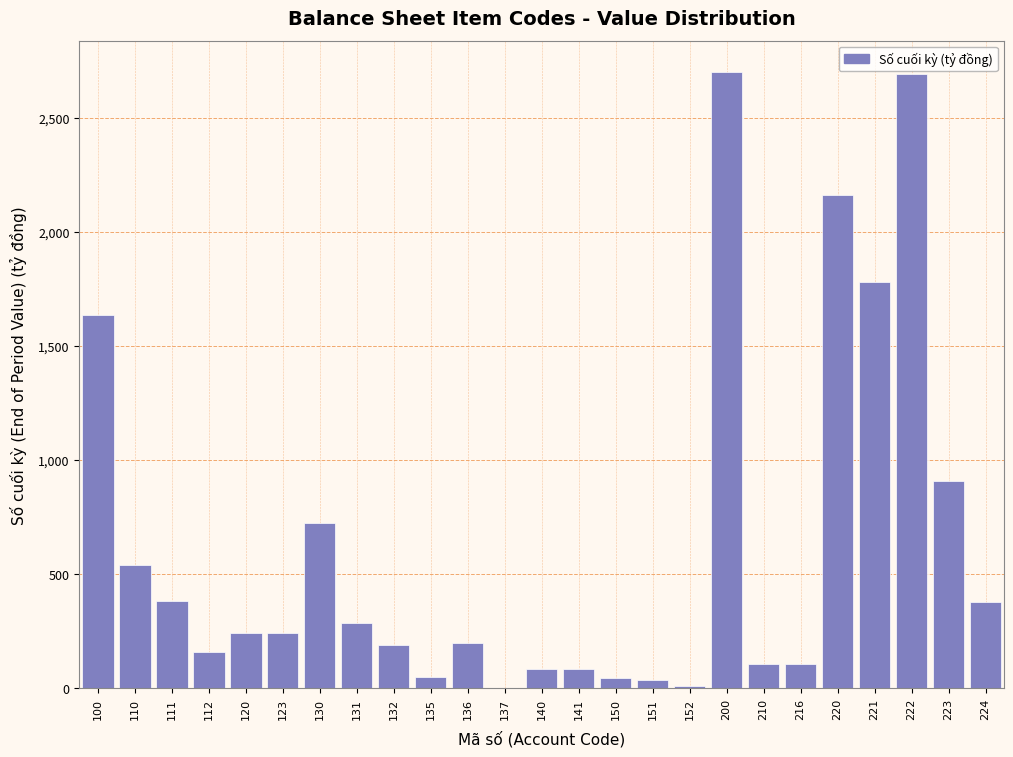

What is the sum of the values at 111 and 110?

919.3